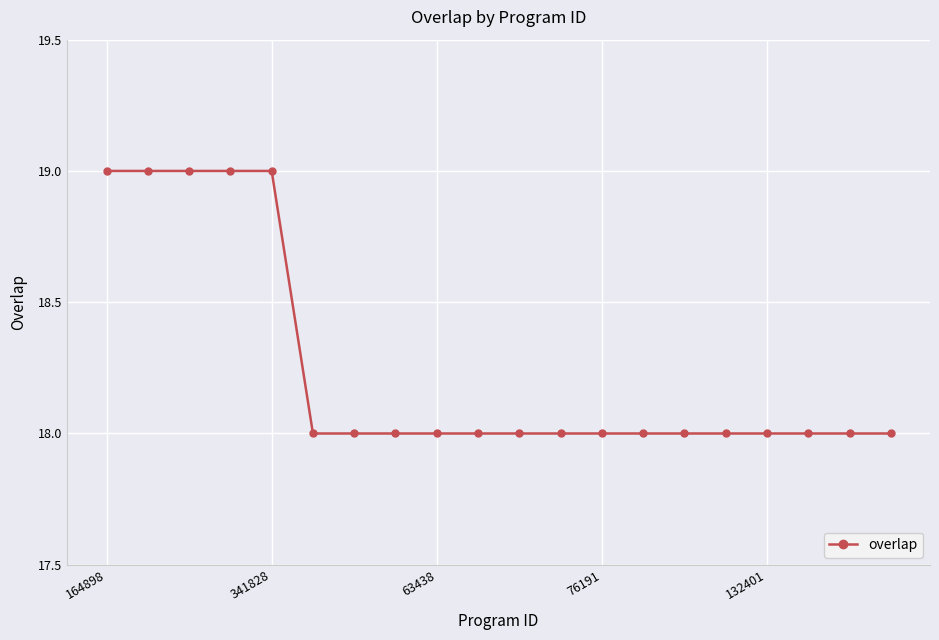

Does the chart have visible grid lines?

Yes